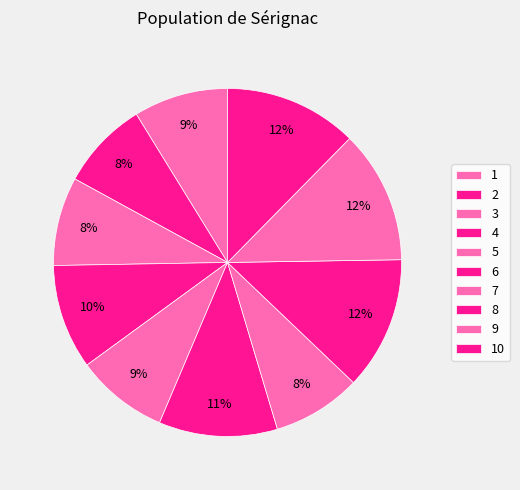

How many slices are in this pie chart?

10